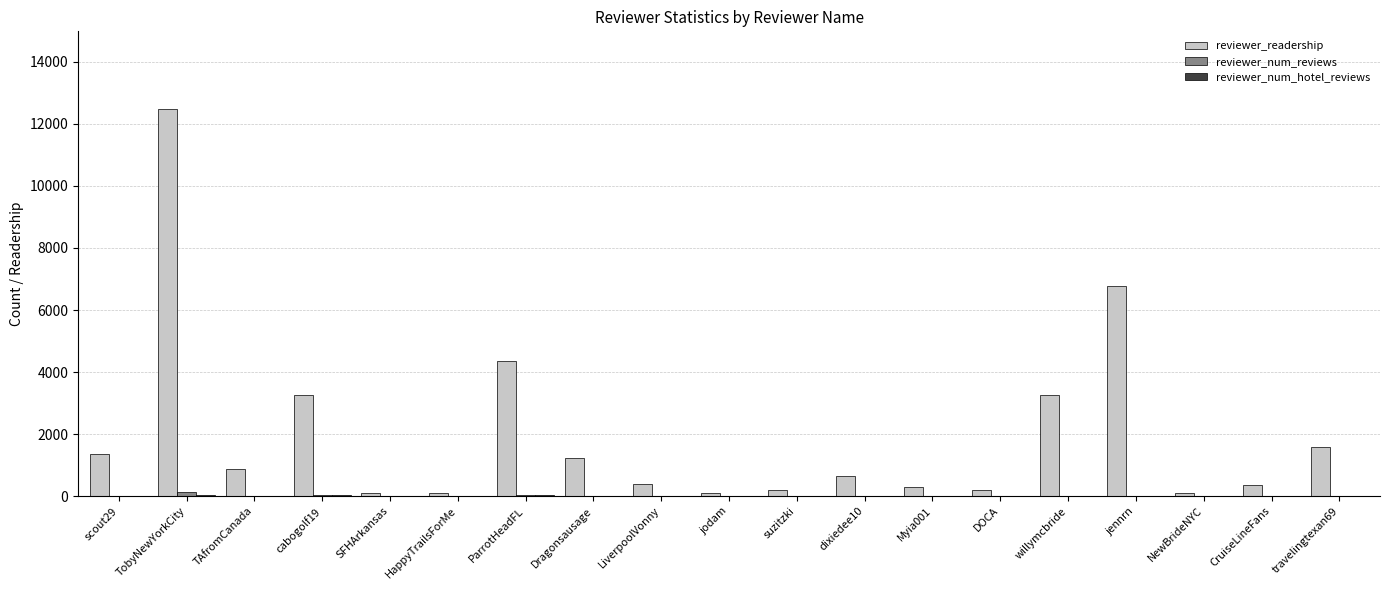

Where is reviewer_readership nearest to the value 6294?

jennrn